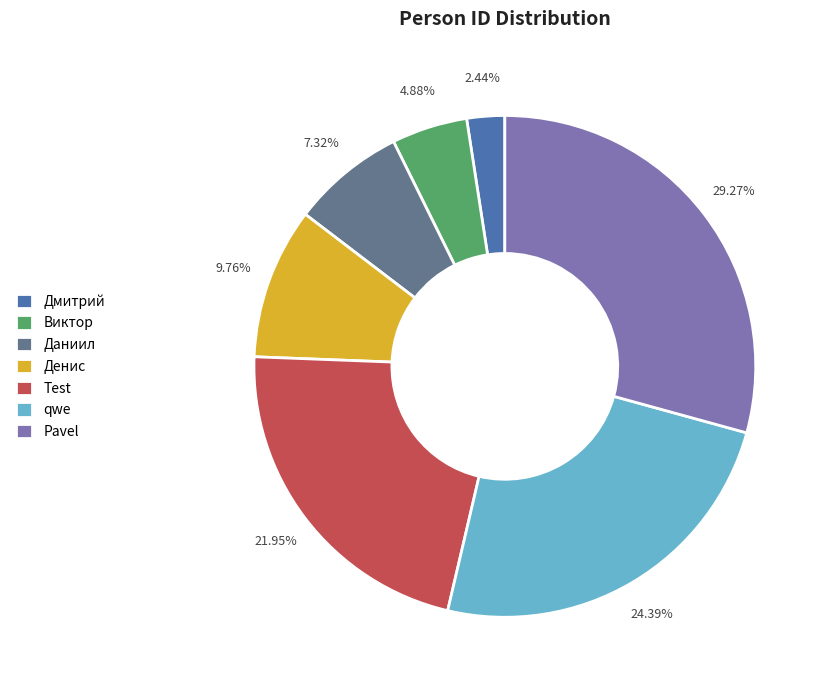

Rank the categories by value from highest to lowest.

Pavel, qwe, Test, Денис, Даниил, Виктор, Дмитрий